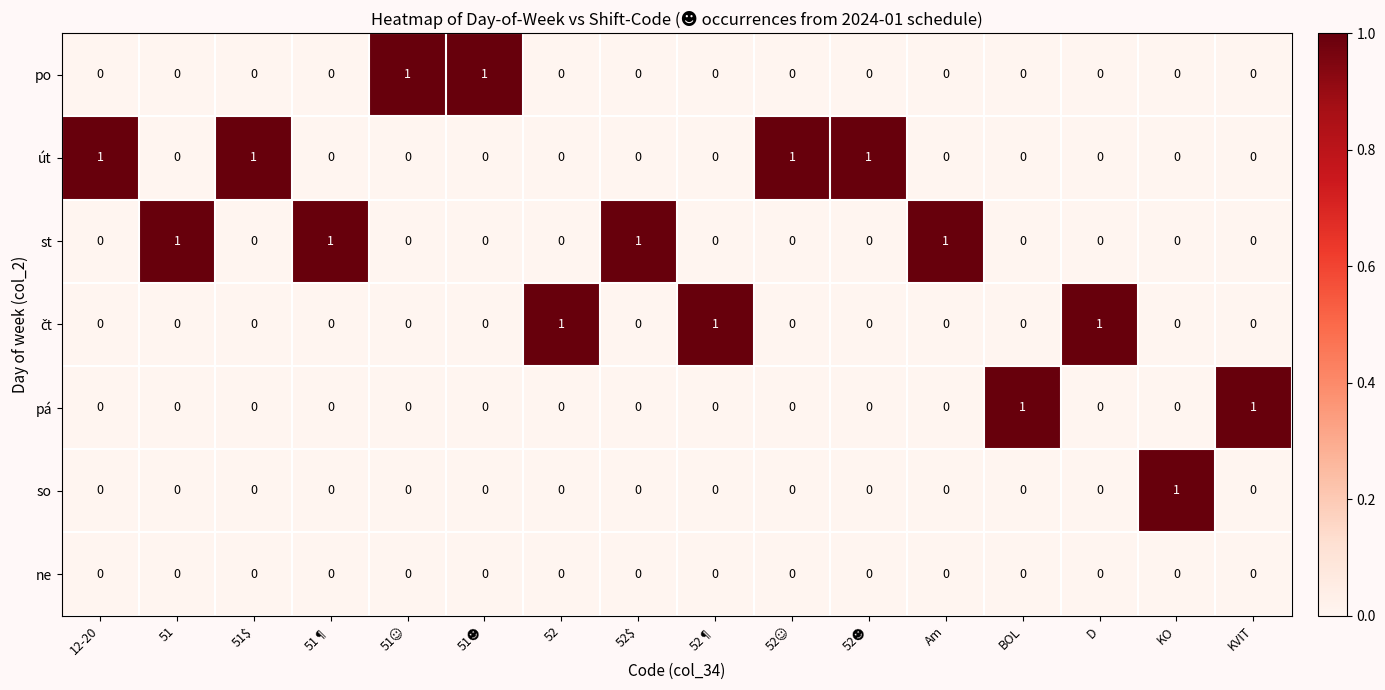

How many so values are between 0 and 1?

16